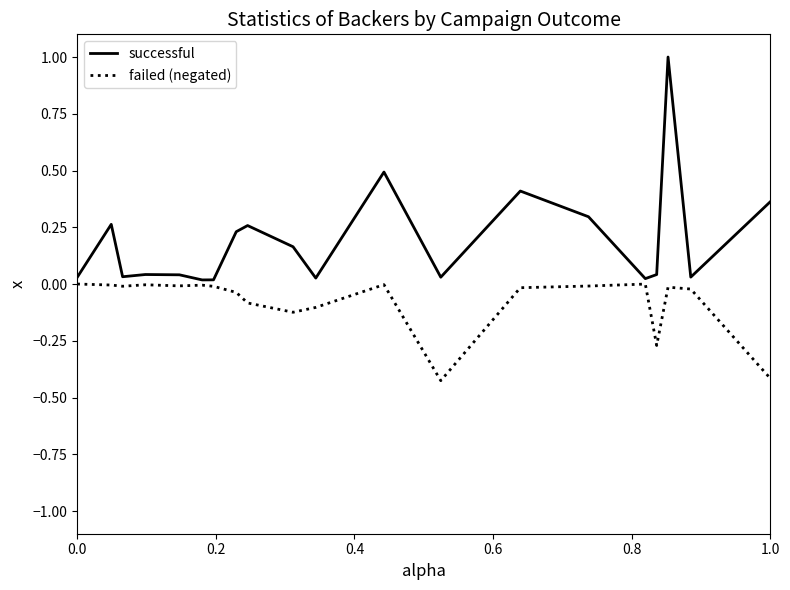

True or false: failed (negated) and successful cross at least once.

False